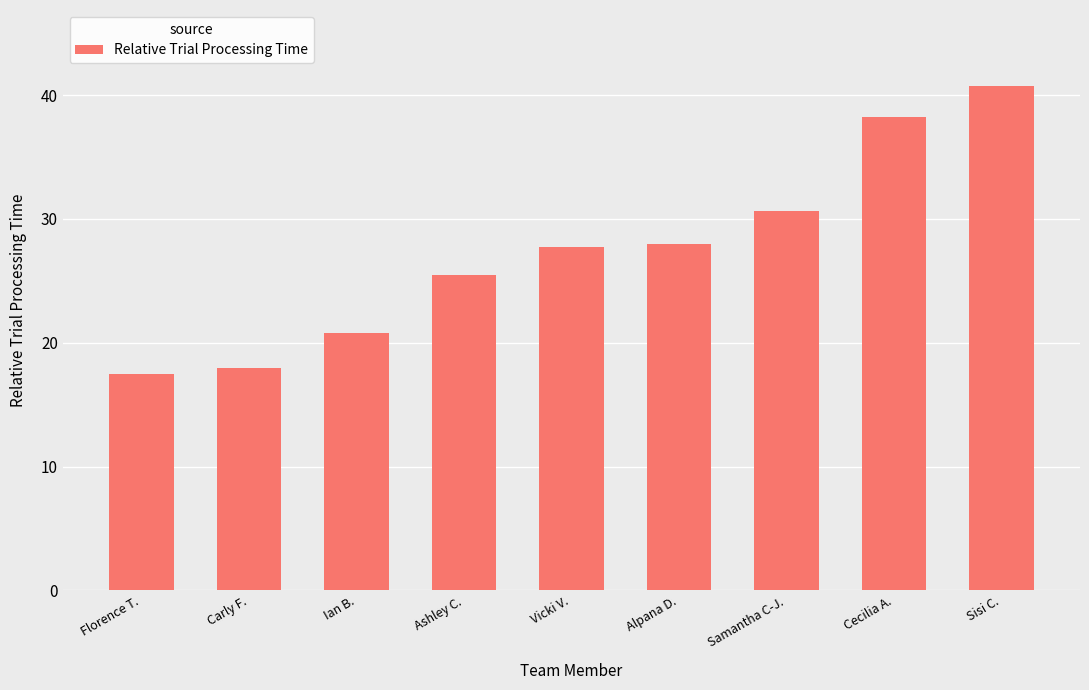

What is the value of the 9th bar from the left?

40.8